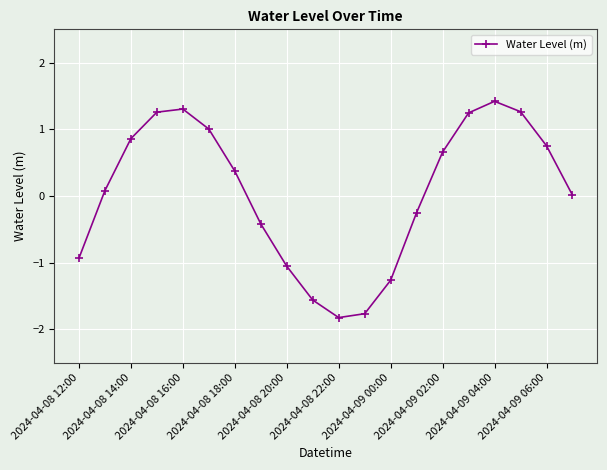

How many data points does each series have?

20